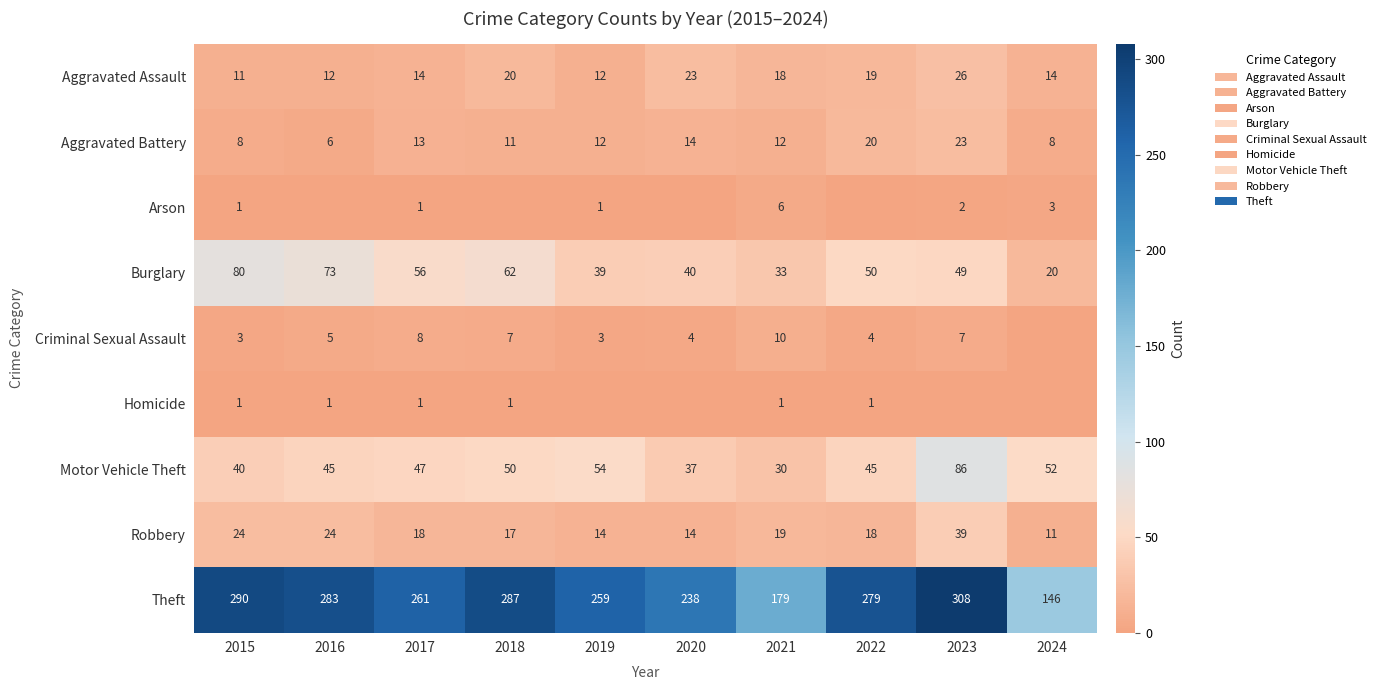

What is the difference between the highest and lowest values at 2017?

260